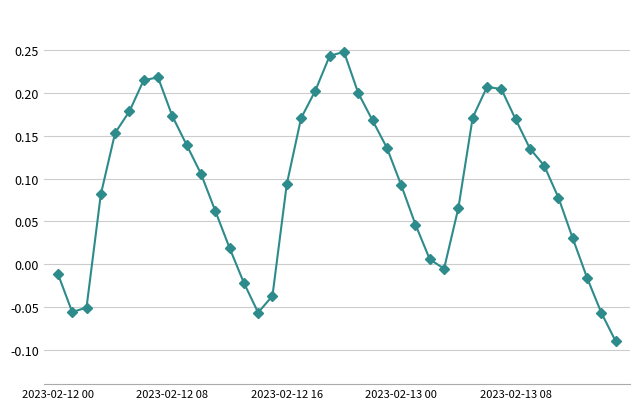

How many interior local peaks (higher than both neighbors) does the data have?

3